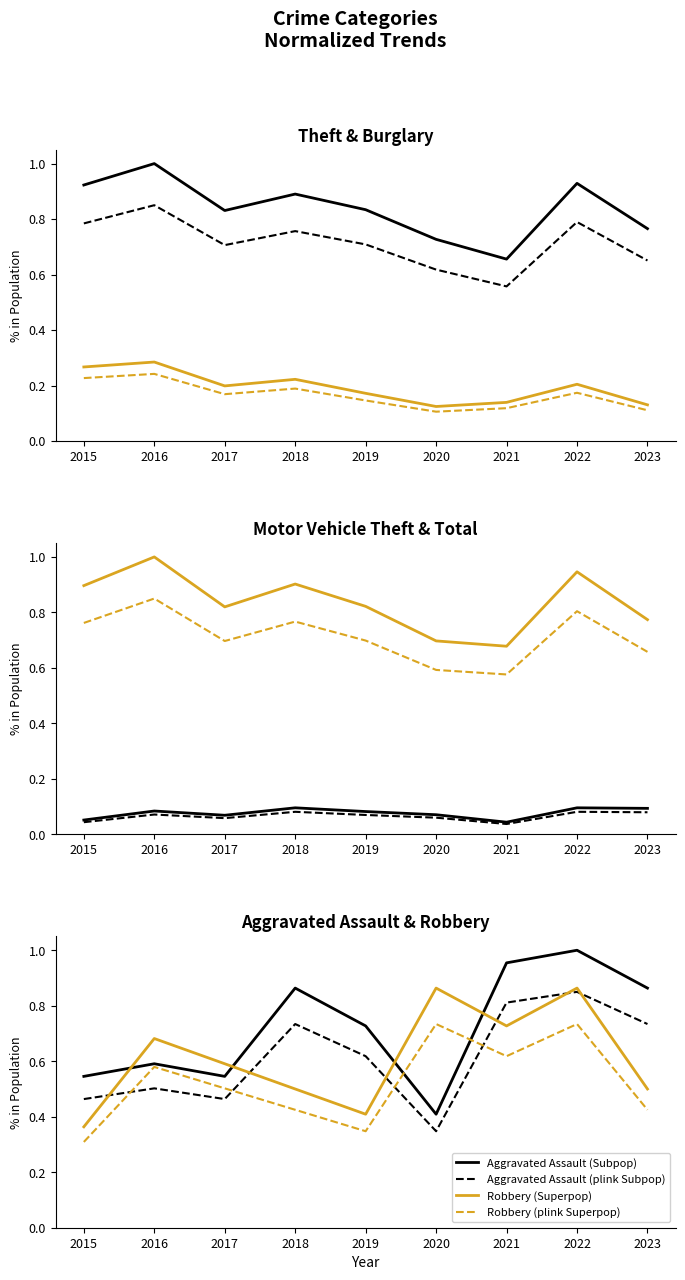

What is the difference between the highest and lowest values at 2016?

0.9